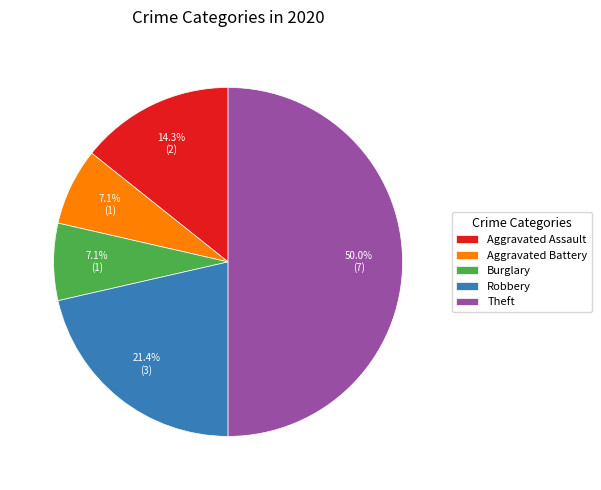

What is the ratio of the value at Burglary to the value at Aggravated Assault?

0.5